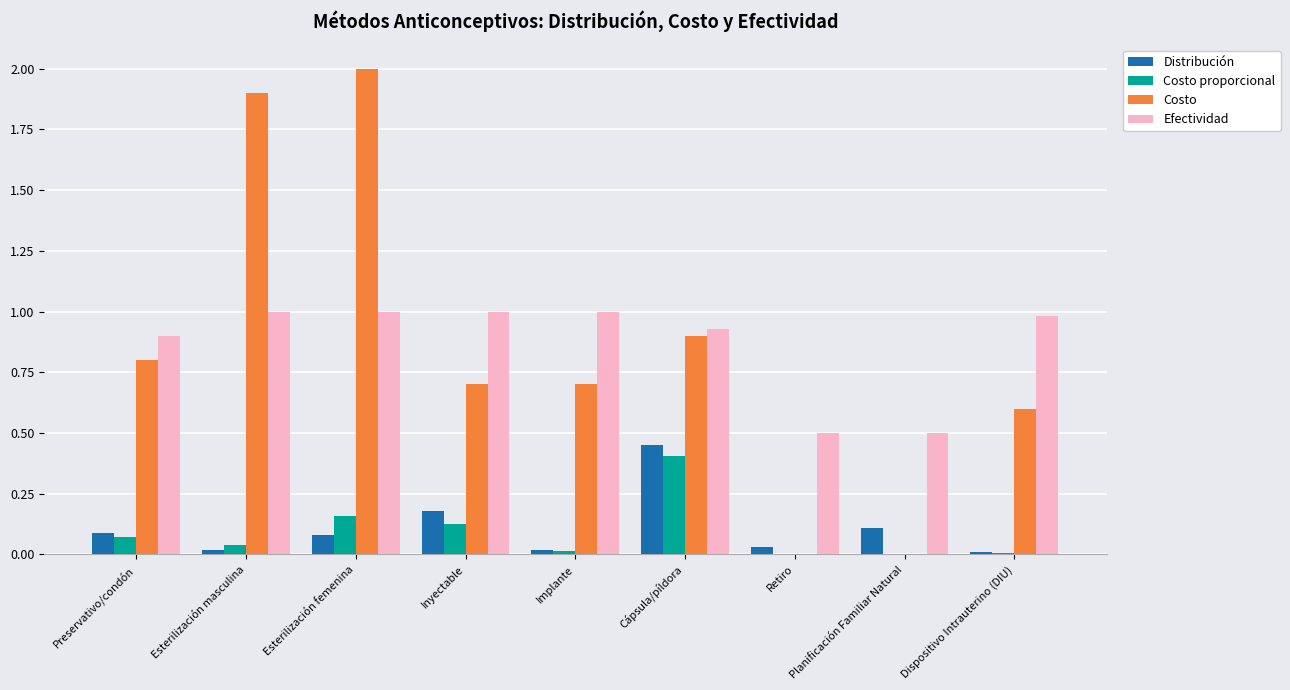

Which series changed the most between Implante and Cápsula/píldora?

Distribución